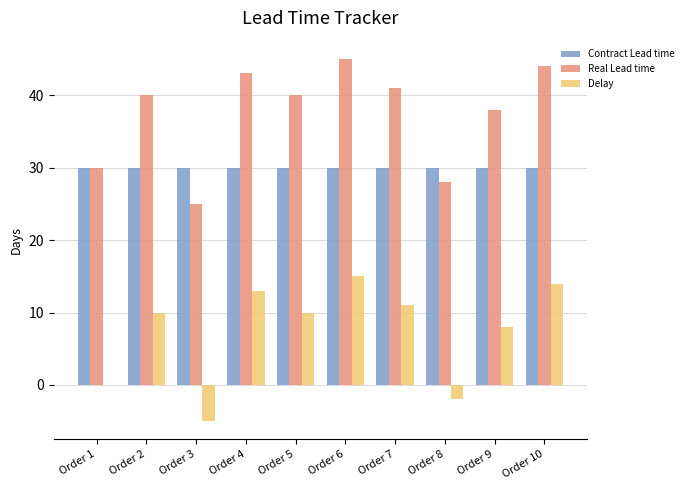

What value does the Contract Lead time series have at Order 7?

30